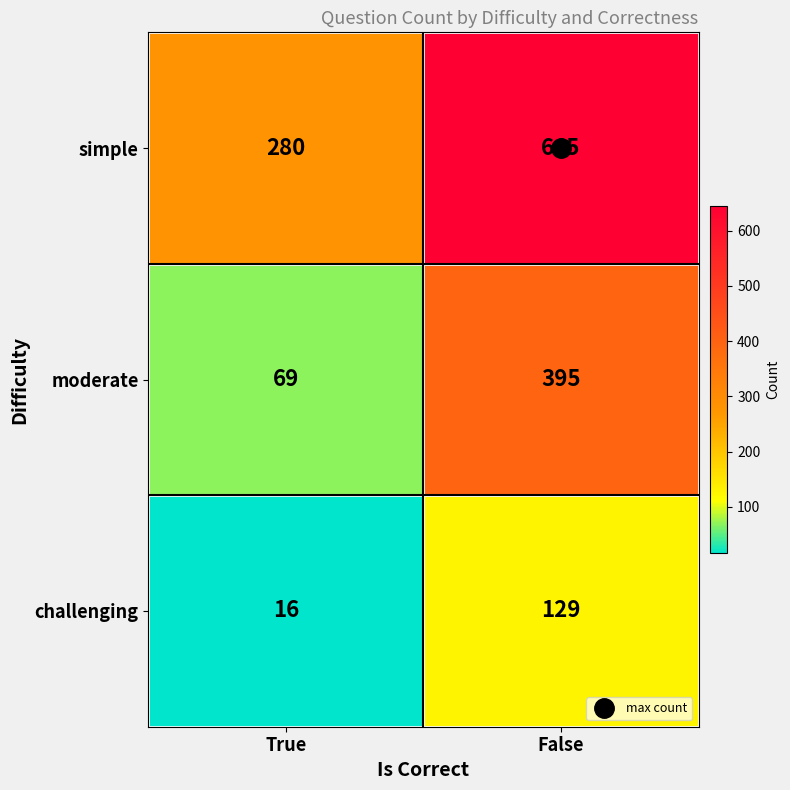

At which category does the chart reach its peak across all series?

False